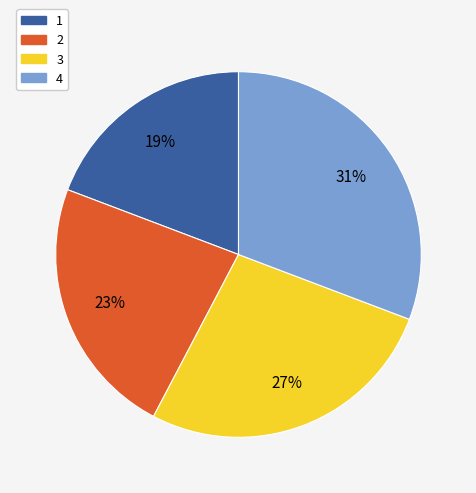

Do 2 and 1 together represent more than half of the pie?

No